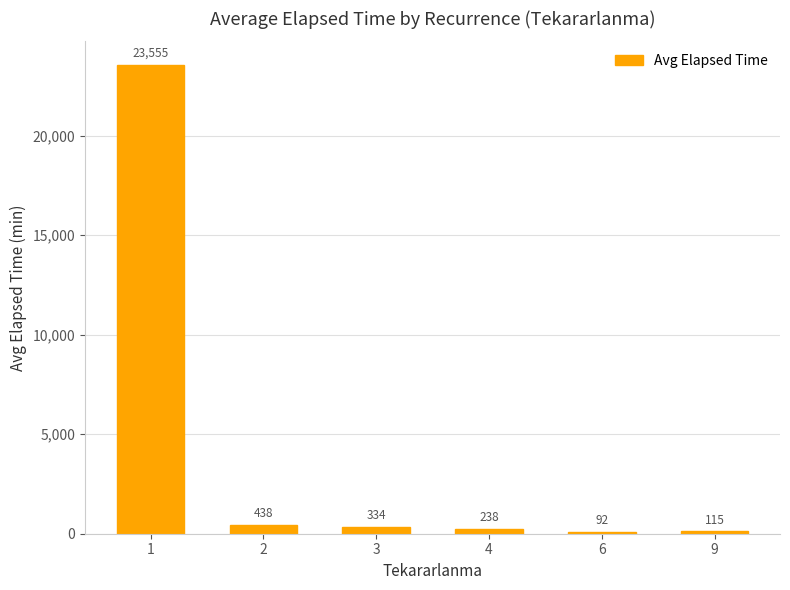

The value at 2 is 438.3. True or false?

True